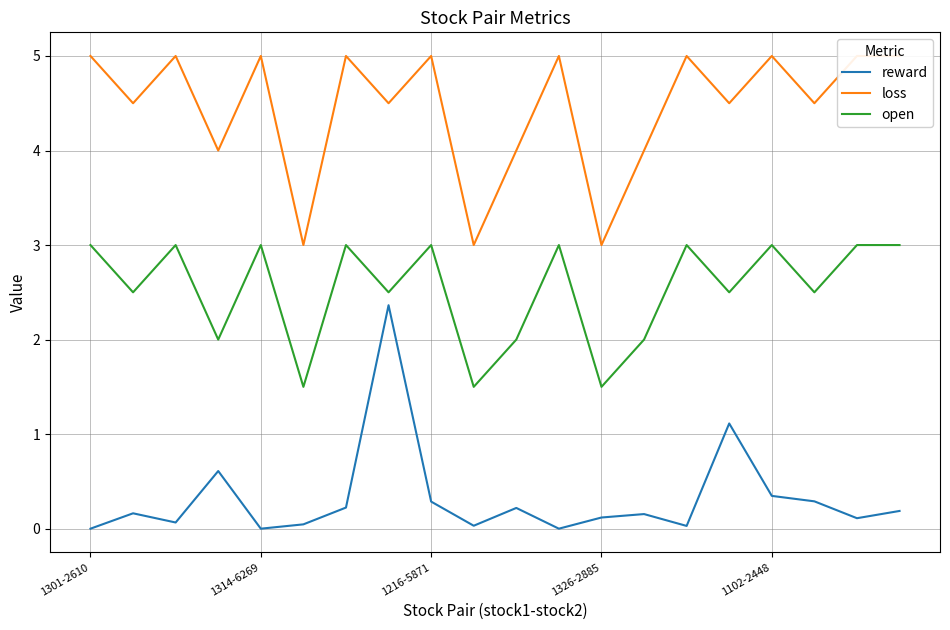

What is the spread (max minus min) of values at 9?

3.0